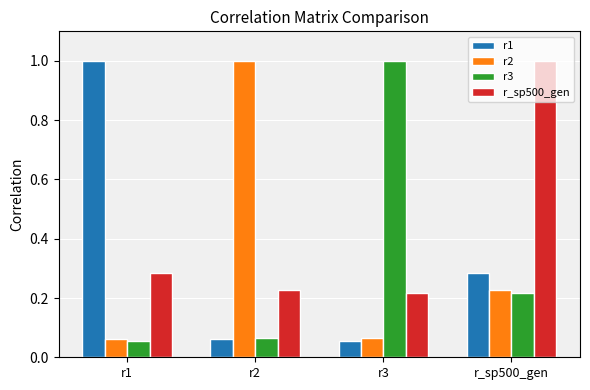

What is the label of the 4th bar from the right?

r1